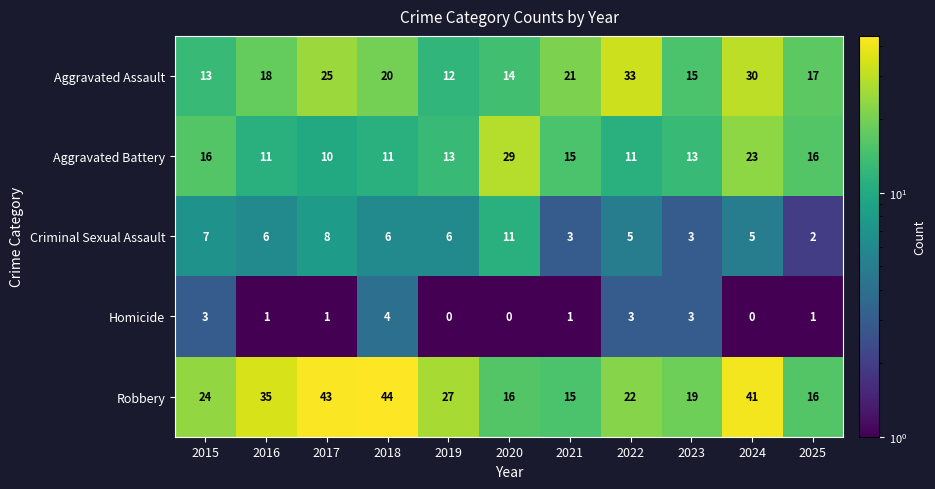

At which category is the sum across all series the highest?

2024